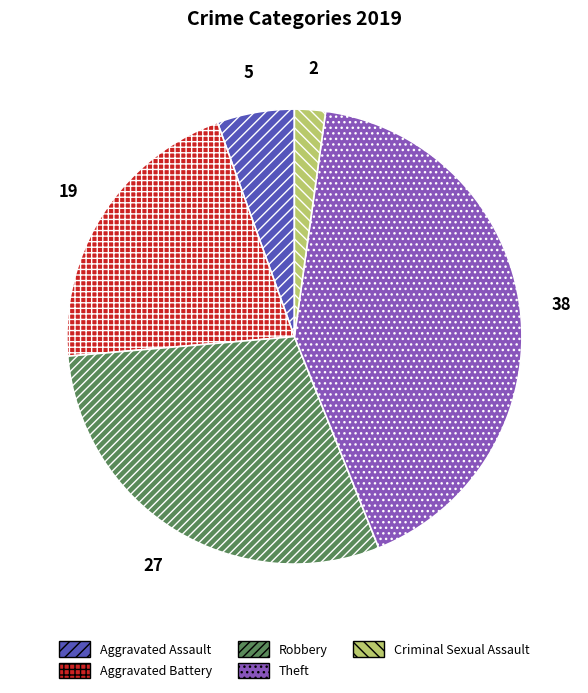

How many segments does this pie chart have?

5